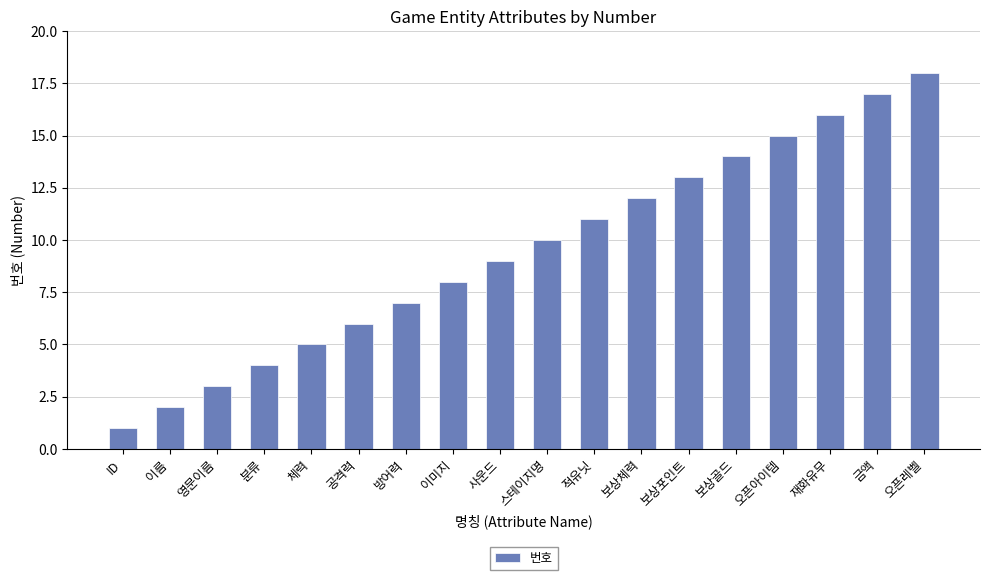

List the labels in order of value, largest first.

오픈레벨, 금액, 재화유무, 오픈아이템, 보상골드, 보상포인트, 보상체력, 적유닛, 스테이지명, 사운드, 이미지, 방어력, 공격력, 체력, 분류, 영문이름, 이름, ID